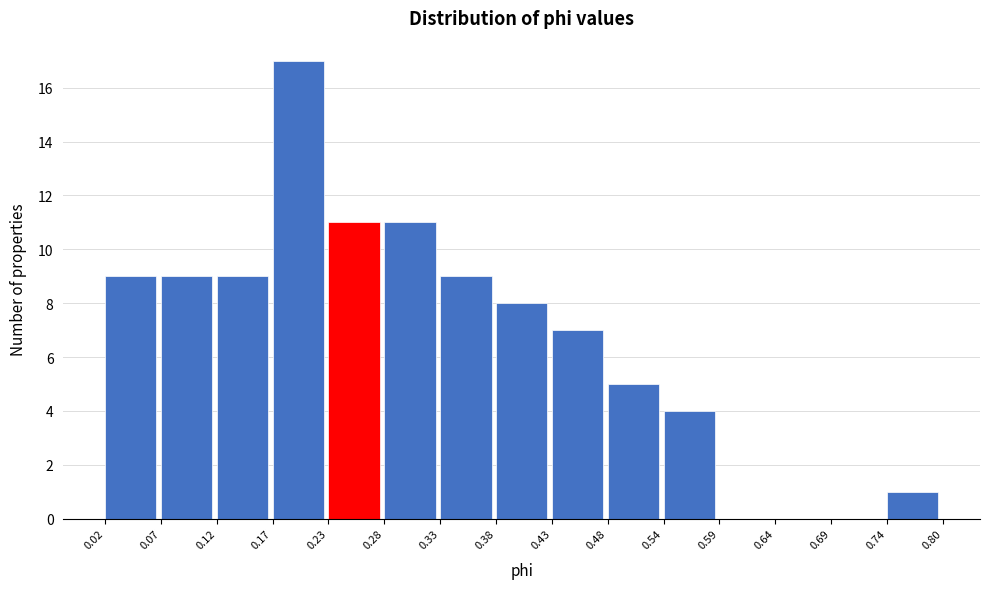

Reading left to right, list every bar in this chart as the range it spans on the x-axis followed by its height. The values are not printed on the chart, so give them approximately, as read against the axis.

0.02 to 0.07: 9
0.07 to 0.12: 9
0.12 to 0.17: 9
0.17 to 0.23: 17
0.23 to 0.28: 11
0.28 to 0.33: 11
0.33 to 0.38: 9
0.38 to 0.43: 8
0.43 to 0.48: 7
0.48 to 0.54: 5
0.54 to 0.59: 4
0.59 to 0.64: 0
0.64 to 0.69: 0
0.69 to 0.74: 0
0.74 to 0.80: 1